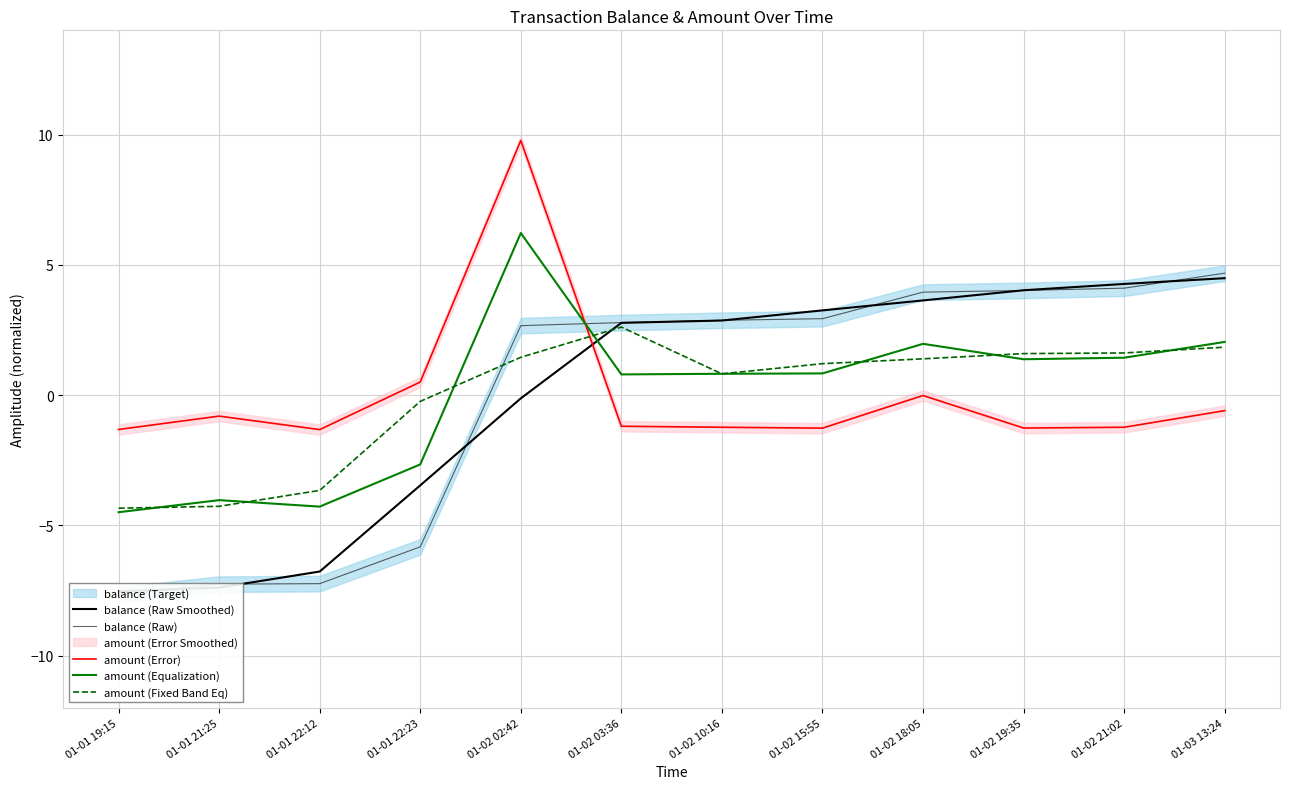

Is the value of amount (Error) at 01-02 02:42 greater than the value of balance (Raw) at 01-02 18:05?

Yes